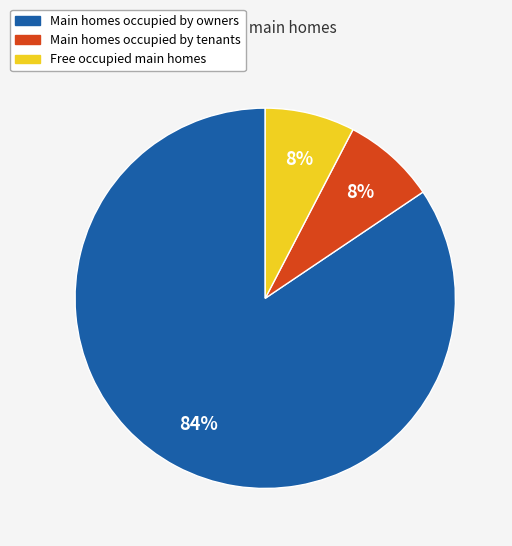

Is there a majority slice in this chart?

Yes